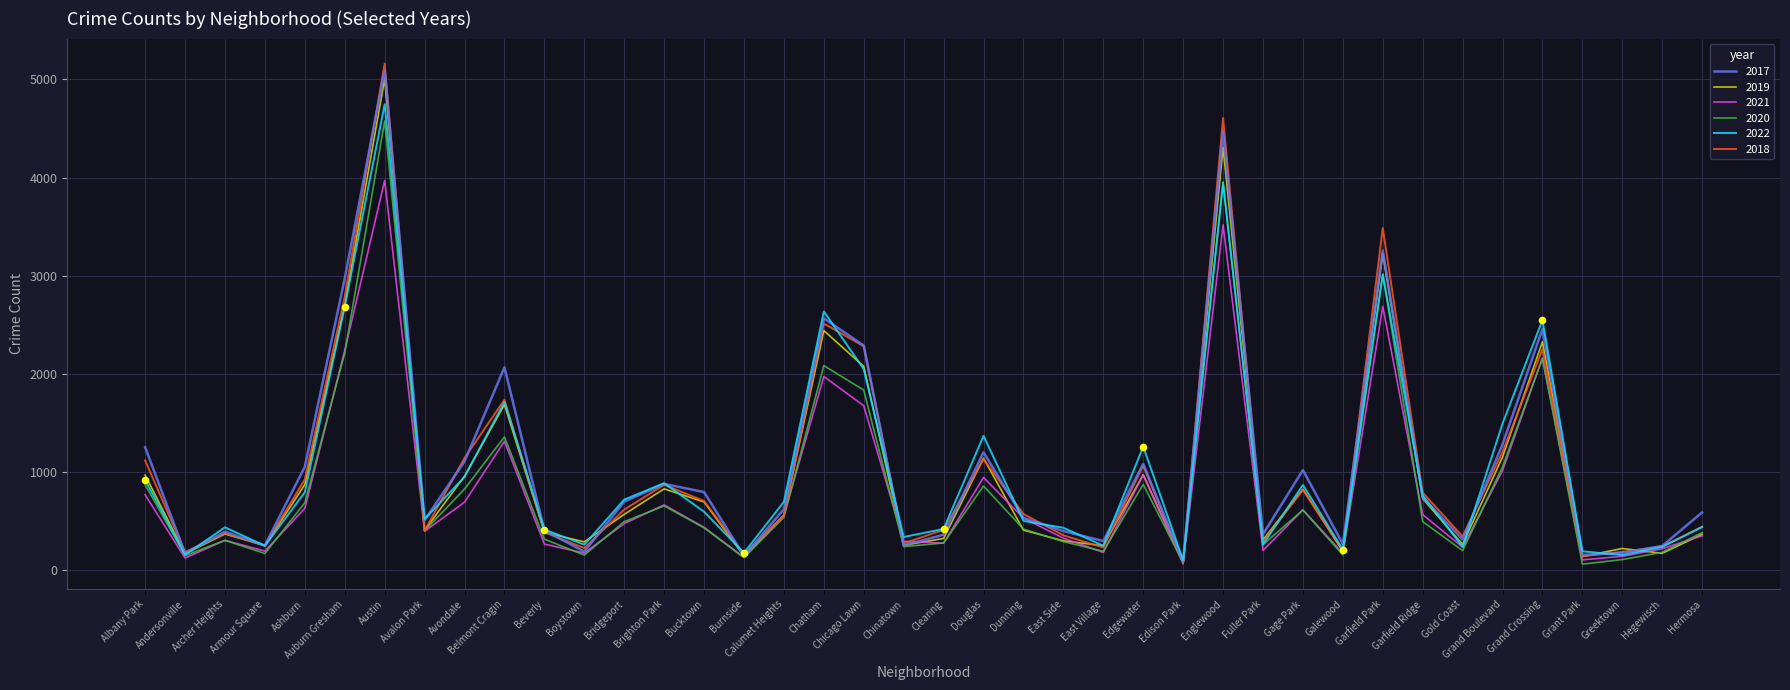

Which series has the largest range (max minus min)?

2018